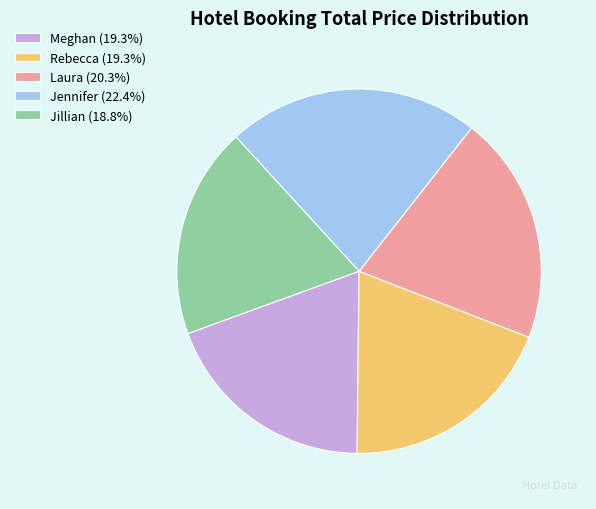

Is there any slice that represents more than half of the pie?

No